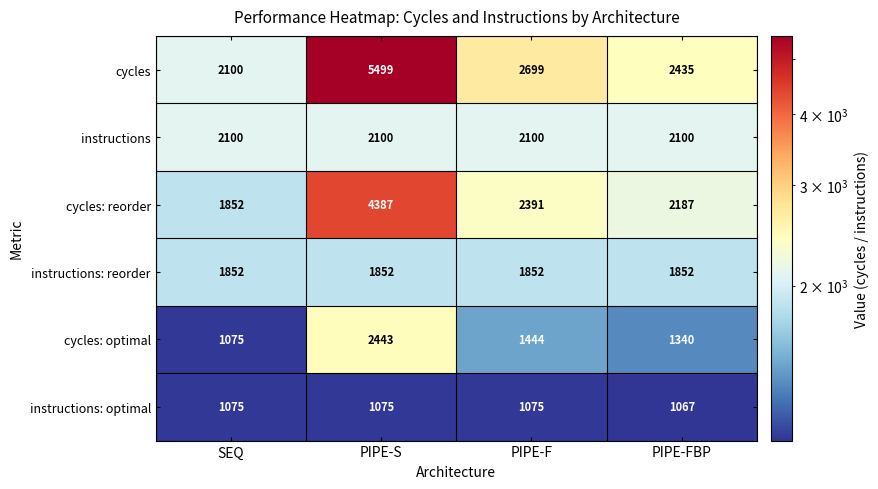

What is the difference between the maximum and minimum values in the cycles series?

3399